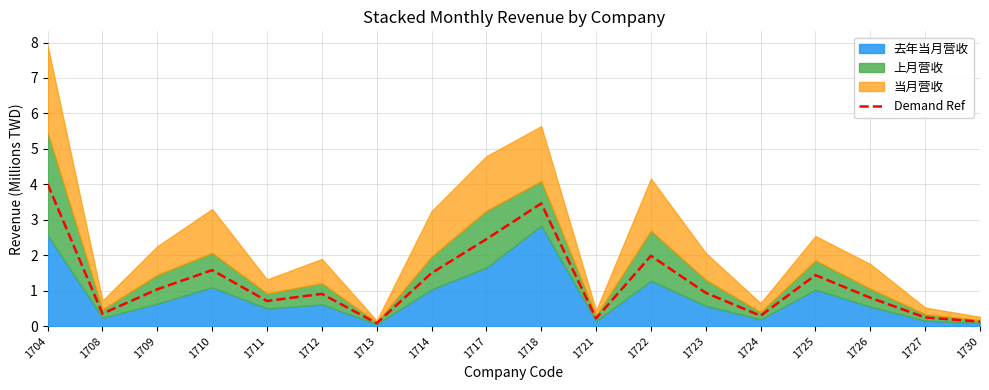

Reading left to right, extract all data points from this chart.

1704=4.0	1708=0.4	1709=1.0	1710=1.6	1711=0.7	1712=0.9	1713=0.1	1714=1.5	1717=2.5	1718=3.5	1721=0.2	1722=2.0	1723=0.9	1724=0.3	1725=1.4	1726=0.8	1727=0.2	1730=0.1